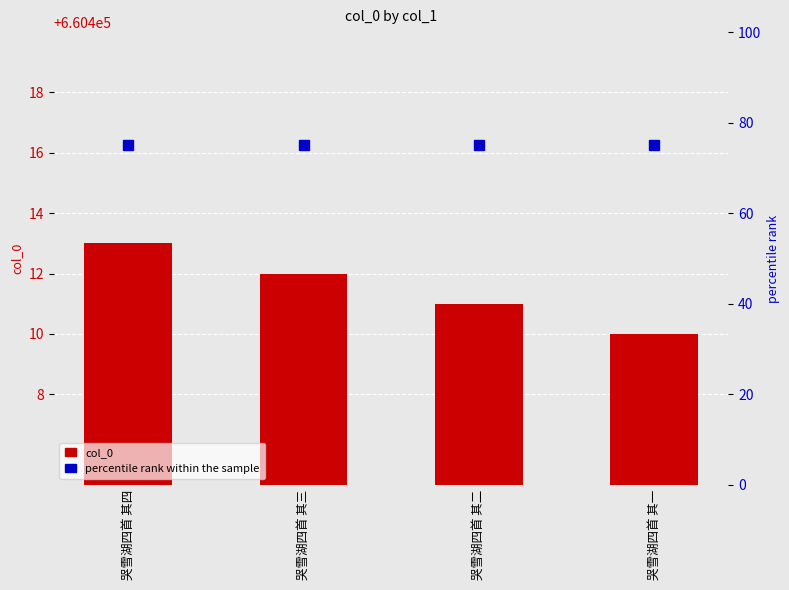

The col_0 series shows 870610 at 哭雪湖四首 其一. True or false?

False